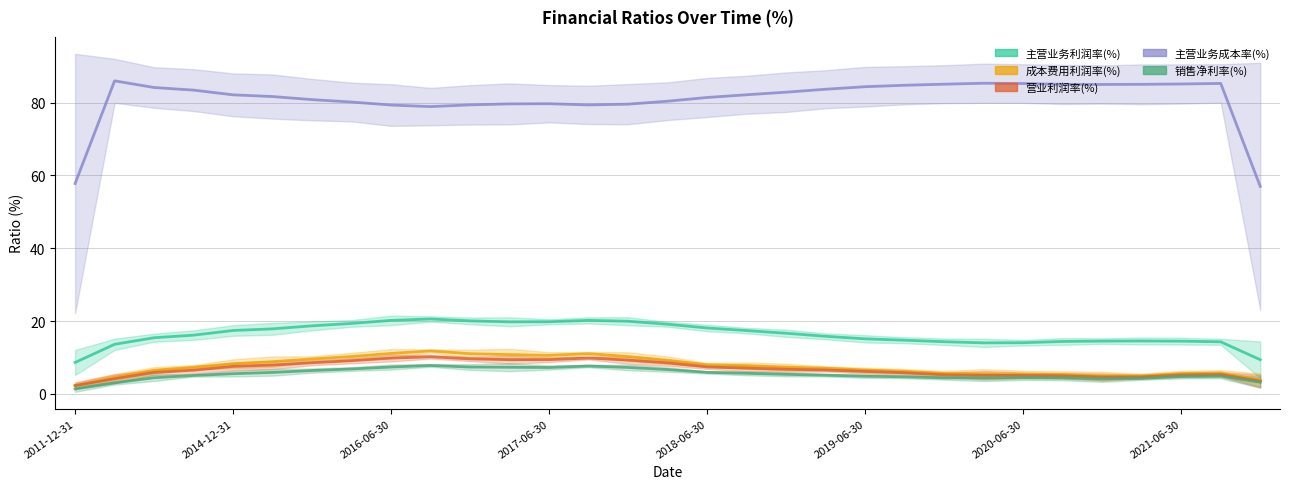

How many data points in 主营业务利润率(%) are above 16?

16